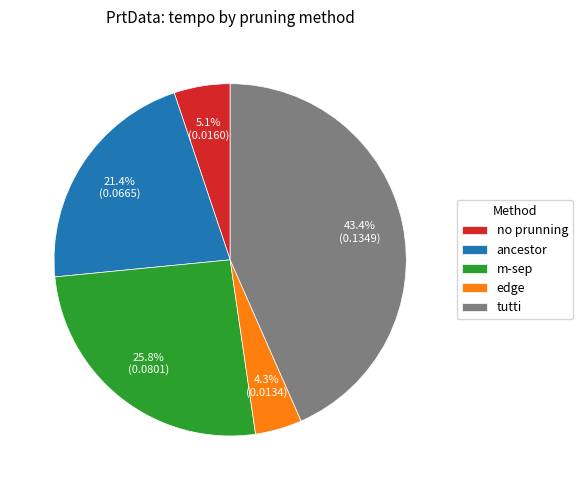

How many segments does this pie chart have?

5